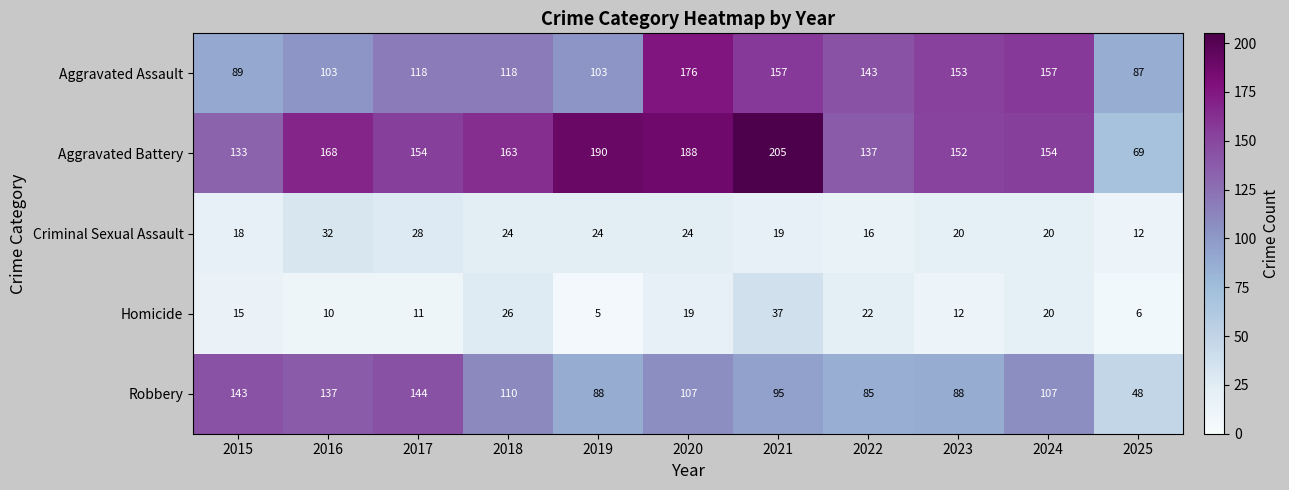

The Criminal Sexual Assault series shows 19 at 2021. True or false?

True